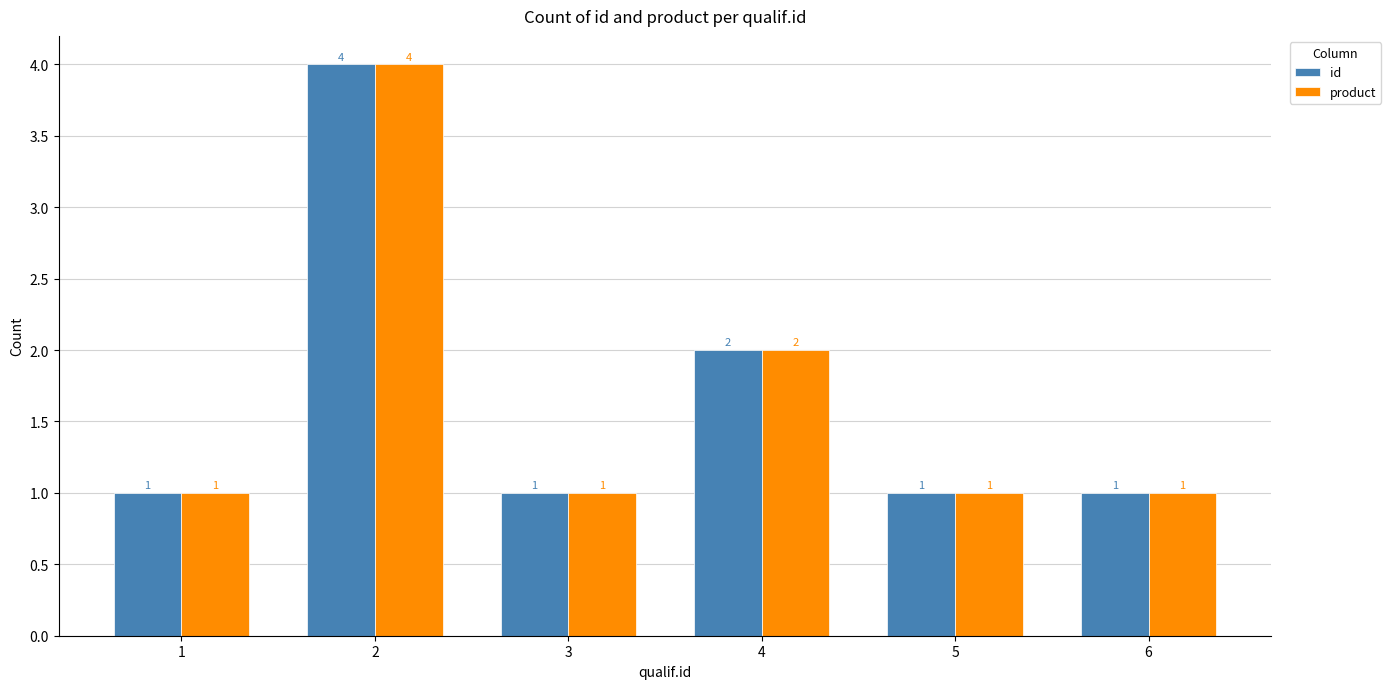

At which label is id closest to 2?

4